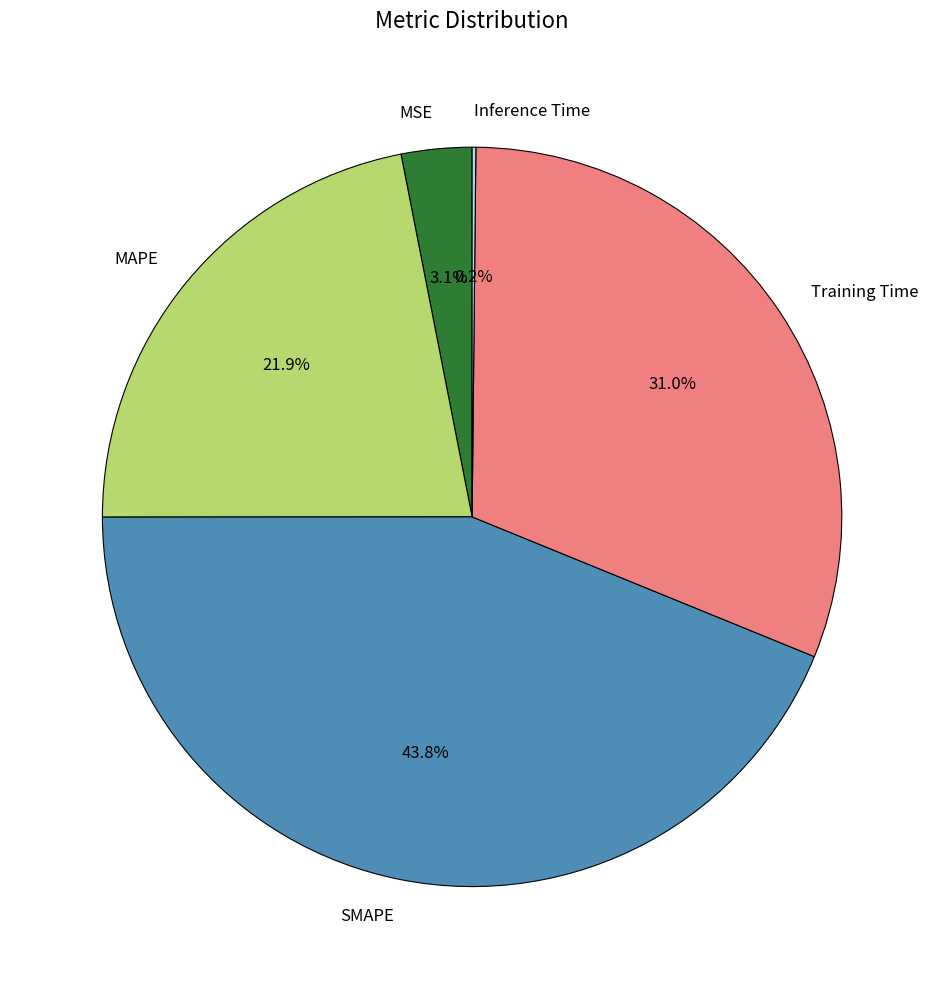

To the nearest percent, what is the average slice percentage?

20%